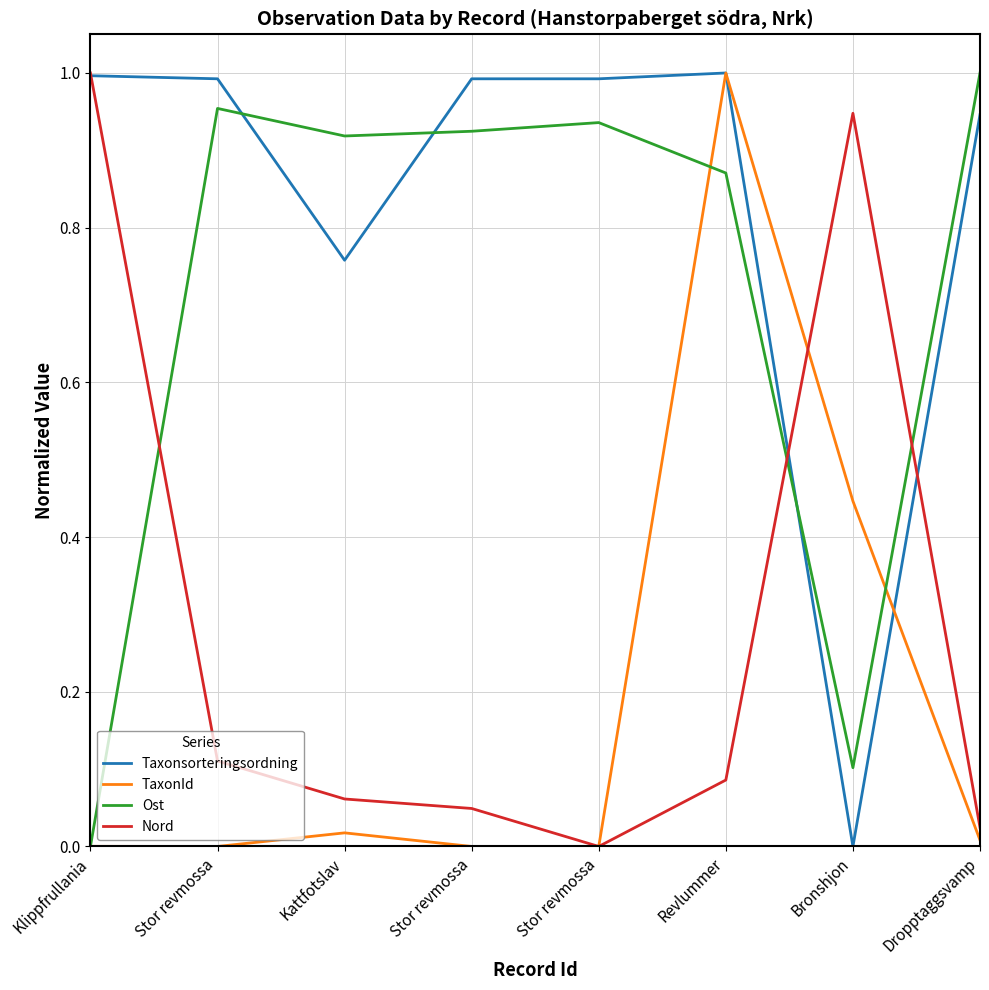

Reading right to left, transcribe all the data shown in this chart.

Taxonsorteringsordning: 0.9	0.0	1.0	1.0	1.0	0.8	1.0	1.0
TaxonId: 0.0	0.4	1.0	0.0	0.0	0.0	0.0	0.0
Ost: 1.0	0.1	0.9	0.9	0.9	0.9	1.0	0.0
Nord: 0.0	0.9	0.1	0.0	0.0	0.1	0.1	1.0